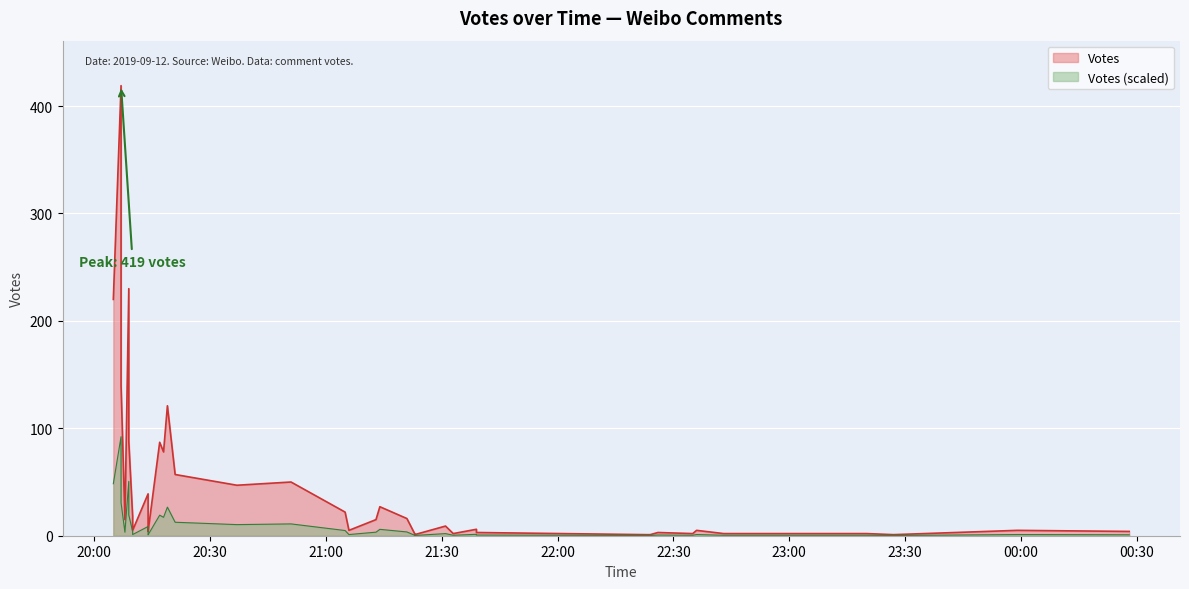

What is the minimum value shown in the chart?

1